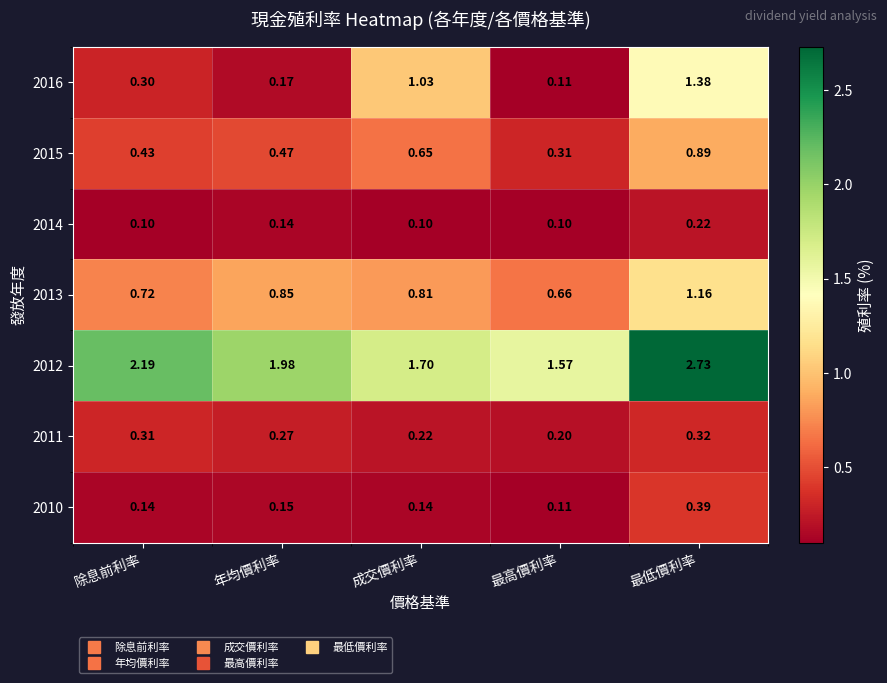

Which series has the largest total across all categories?

2012